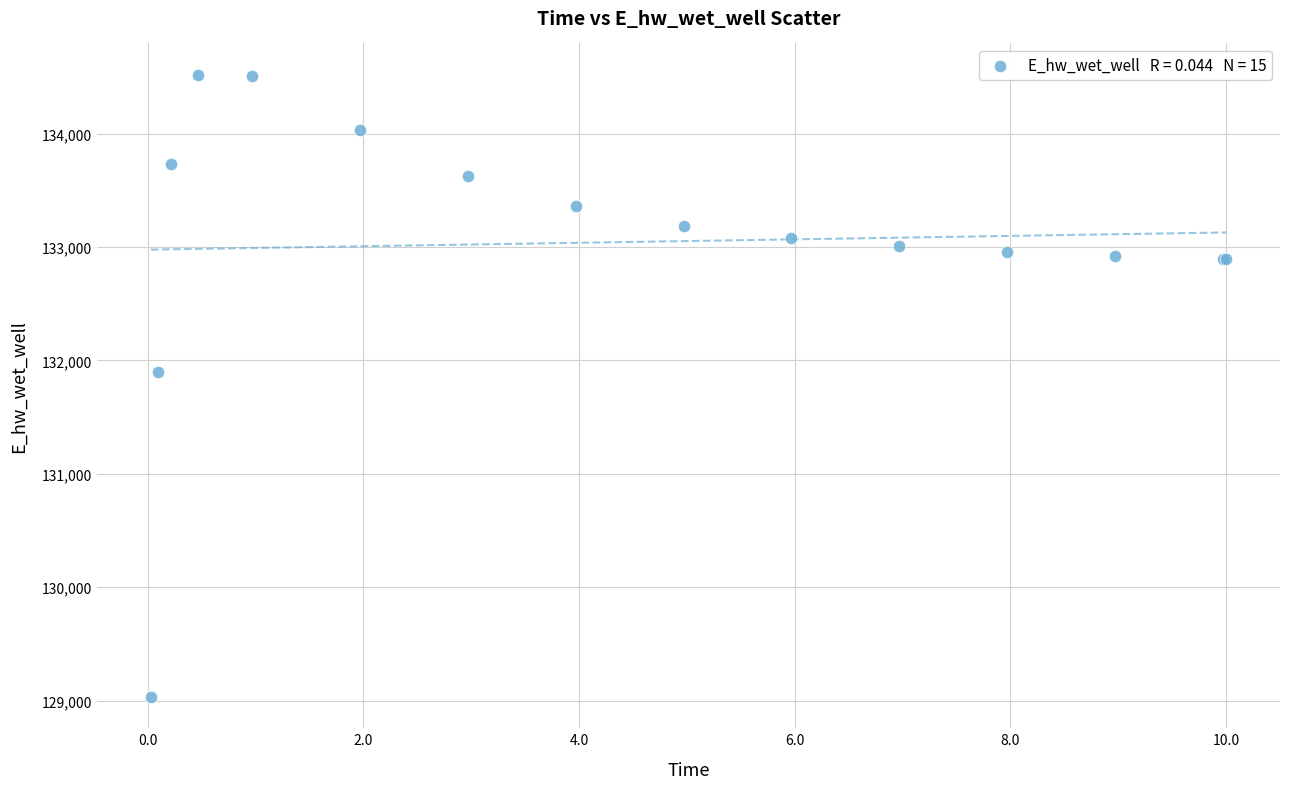

What Y value in the scatter plot is closest to 131775?

131894.2